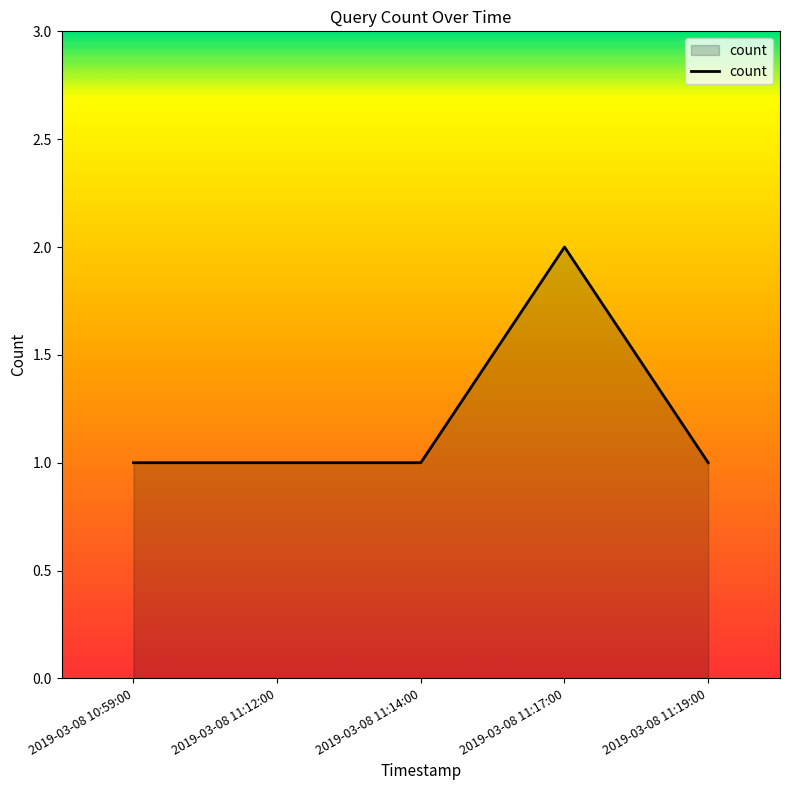

What is the difference between the maximum and minimum values?

1